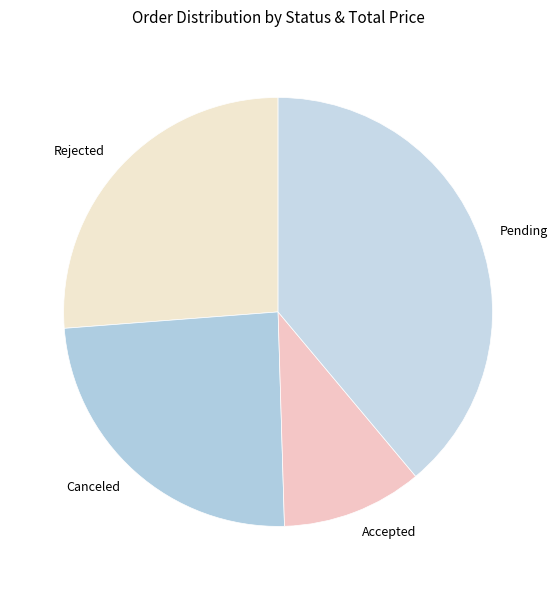

True or false: Accepted accounts for 11% of the total.

True